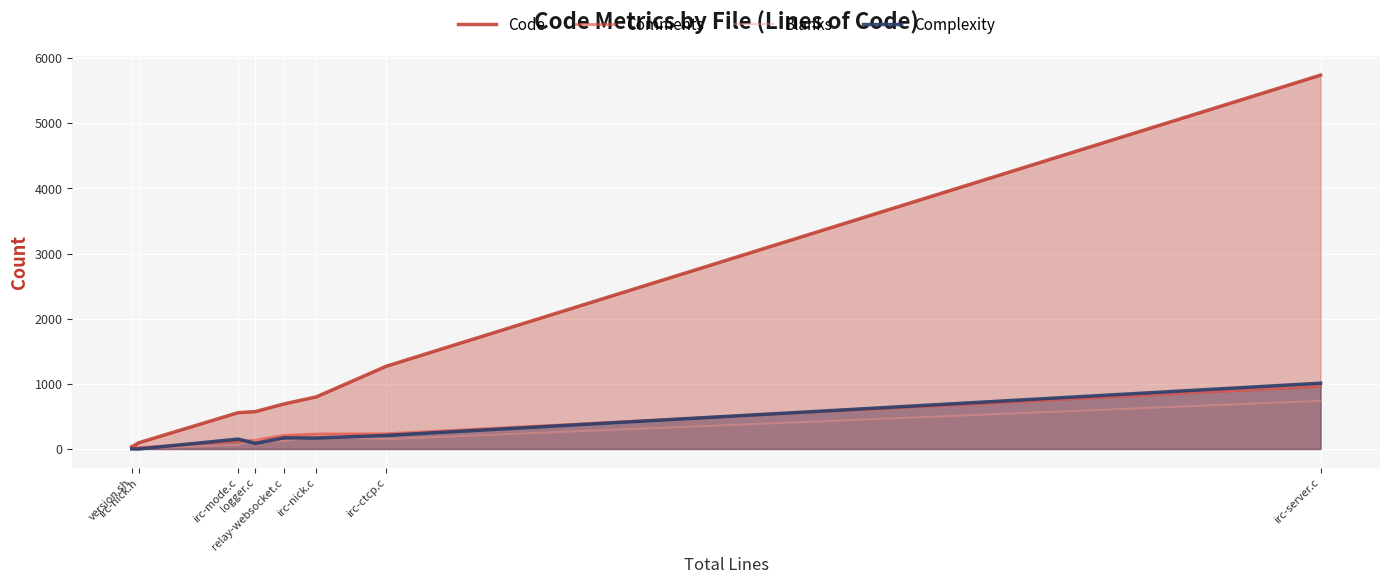

What position from the left is version.sh?

1